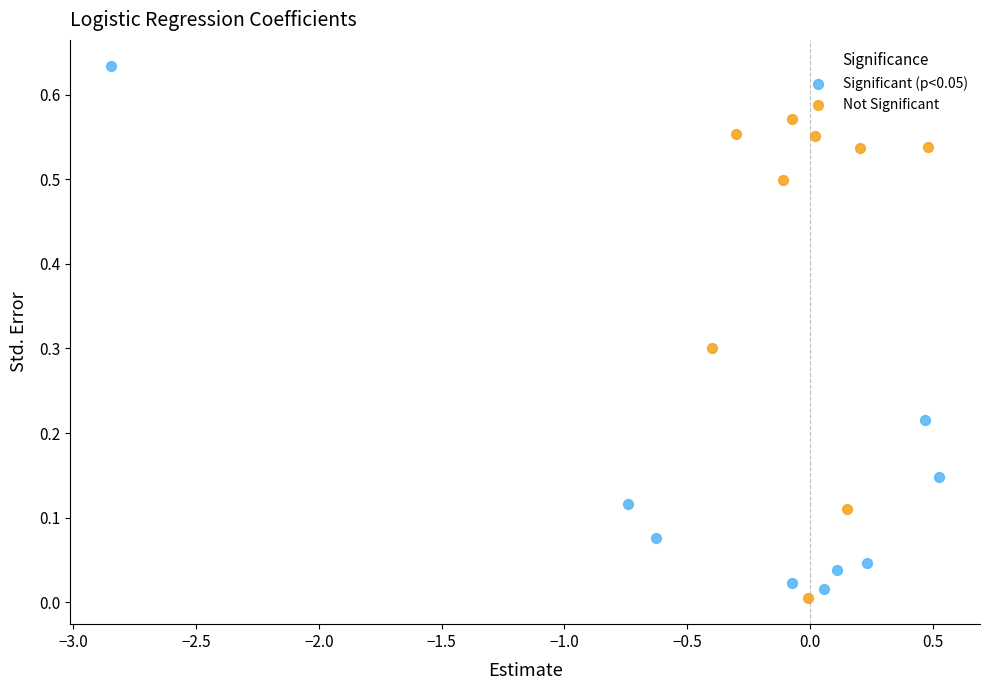

Which series reaches the maximum Y coordinate?

Significant (p<0.05)